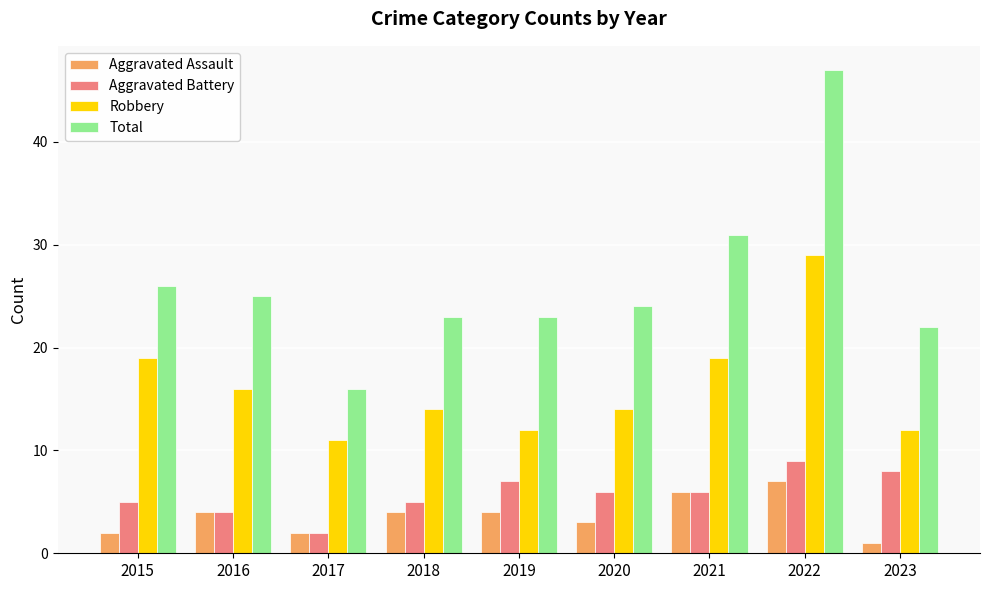

How many series are shown in this chart?

4